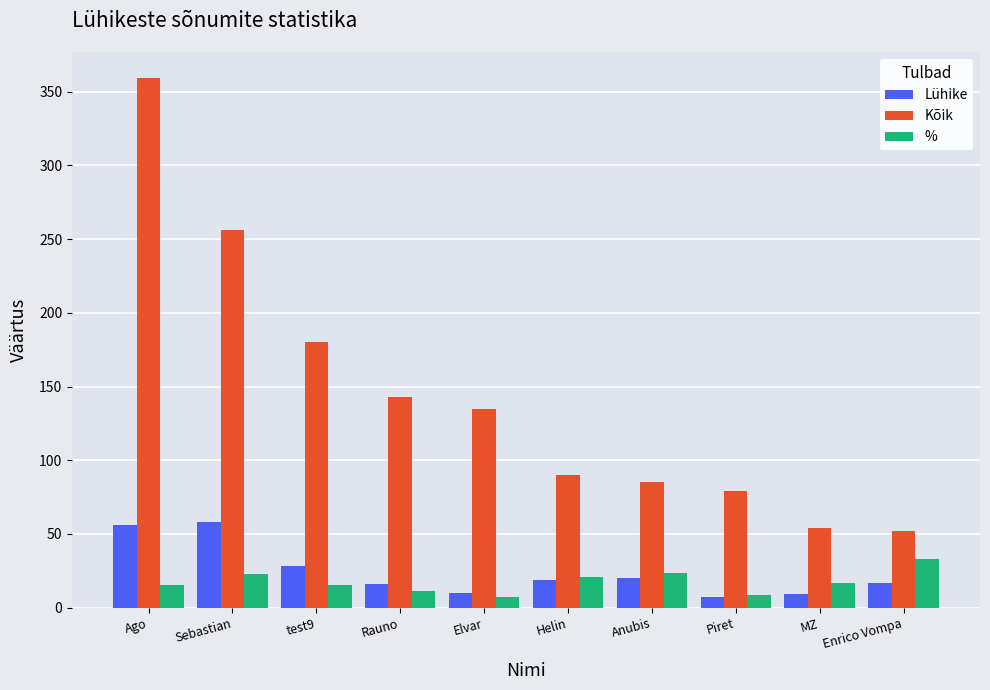

Which category has the highest value across all series?

Ago